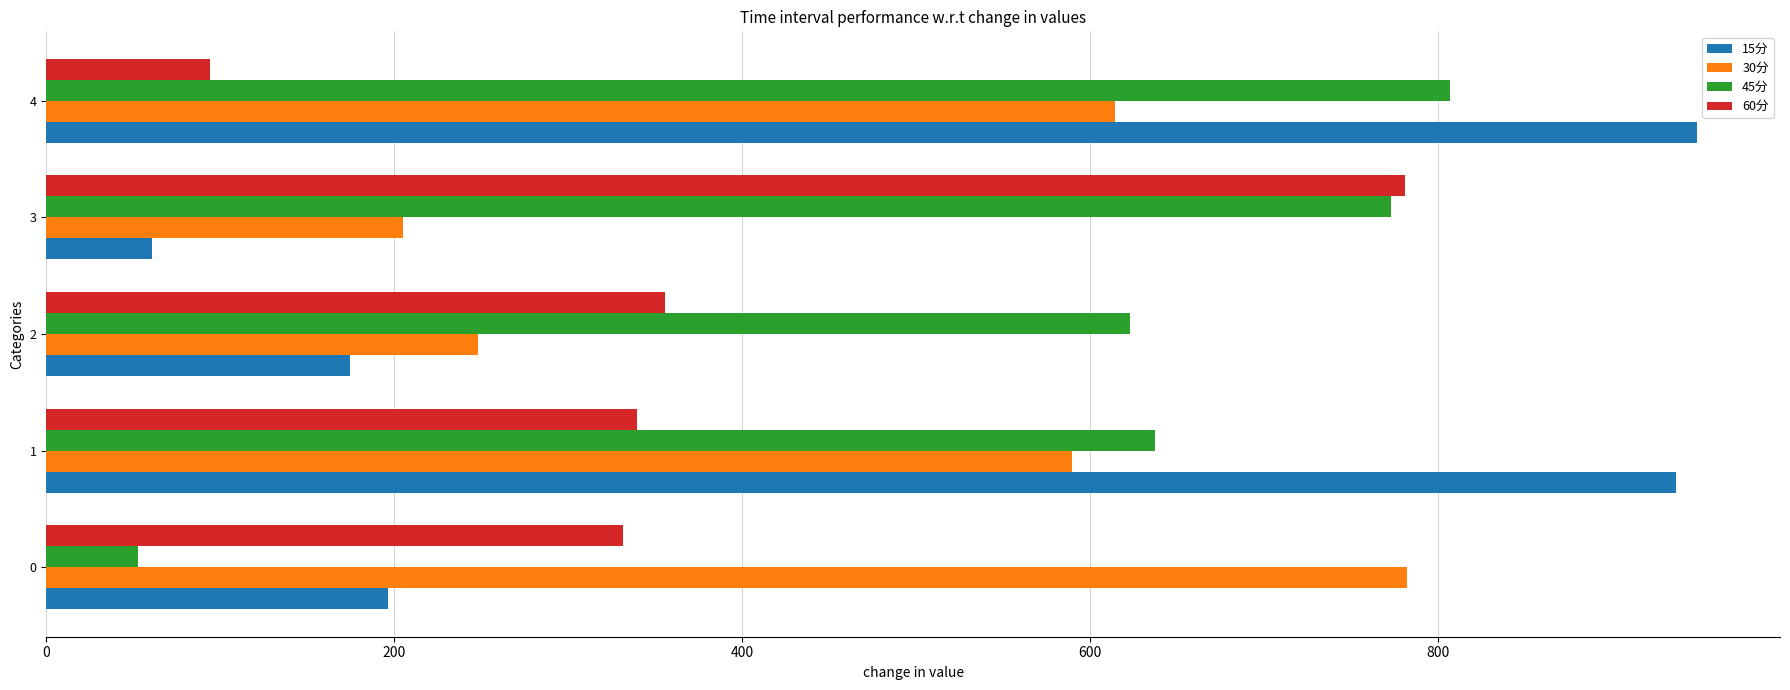

Is it true that 45分 equals 52.5 at 0?

True